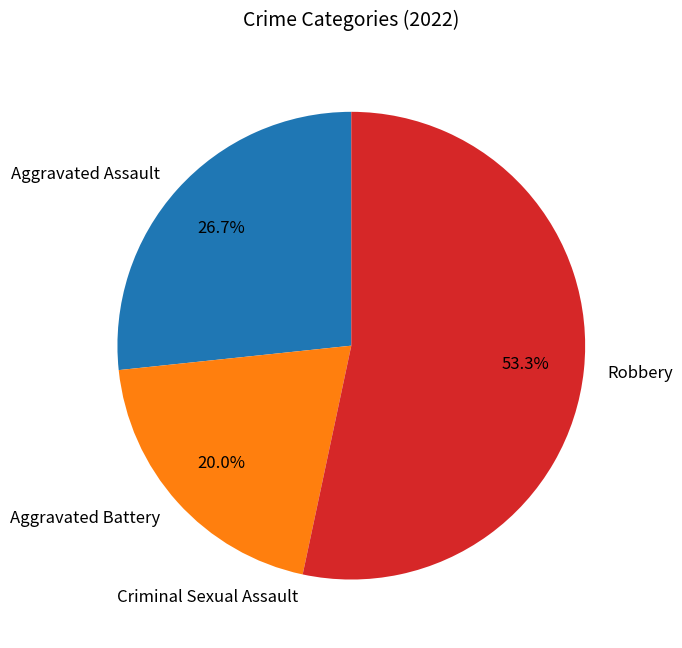

Which slice is the largest?

Robbery